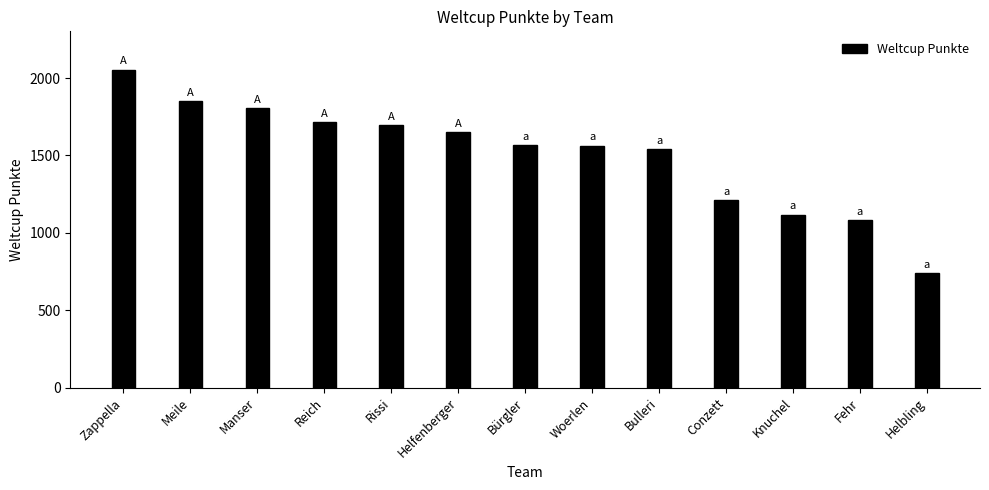

How many data points are less than 1569?

6